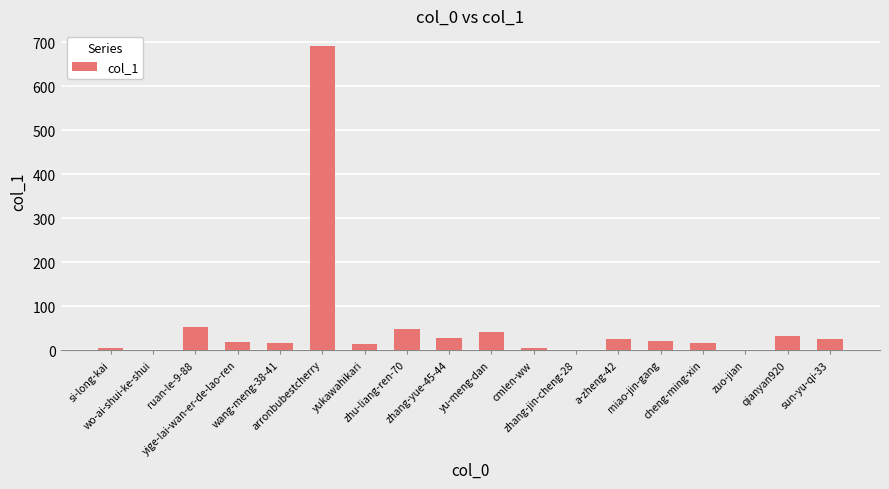

What is the maximum value shown in the chart?

693